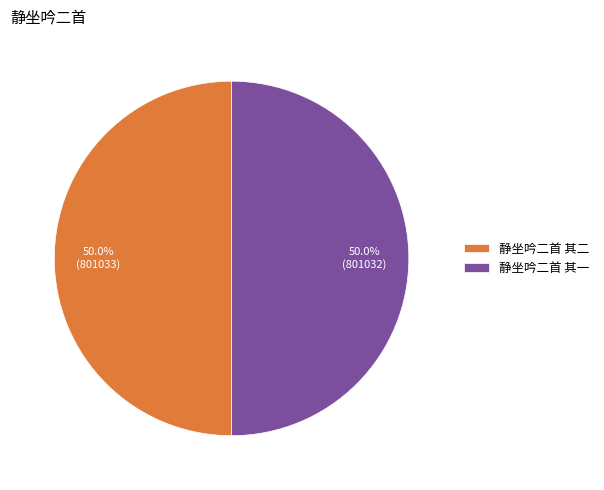

What is the ratio of the value at 静坐吟二首 其二 to the value at 静坐吟二首 其一?

1.0